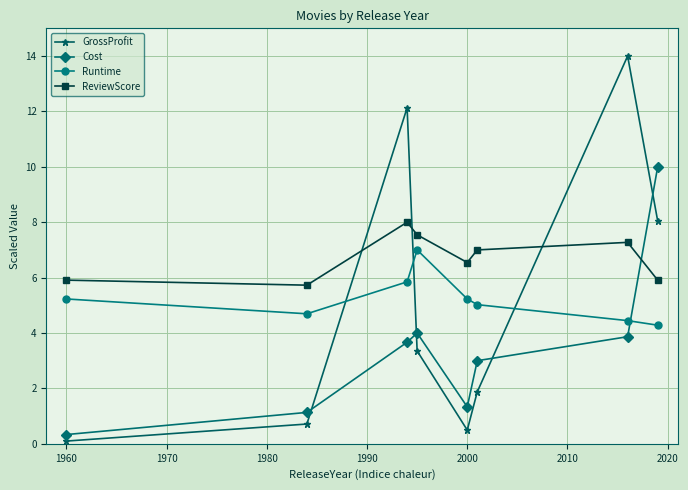

True or false: ReviewScore has more than 2 interior local peaks.

False